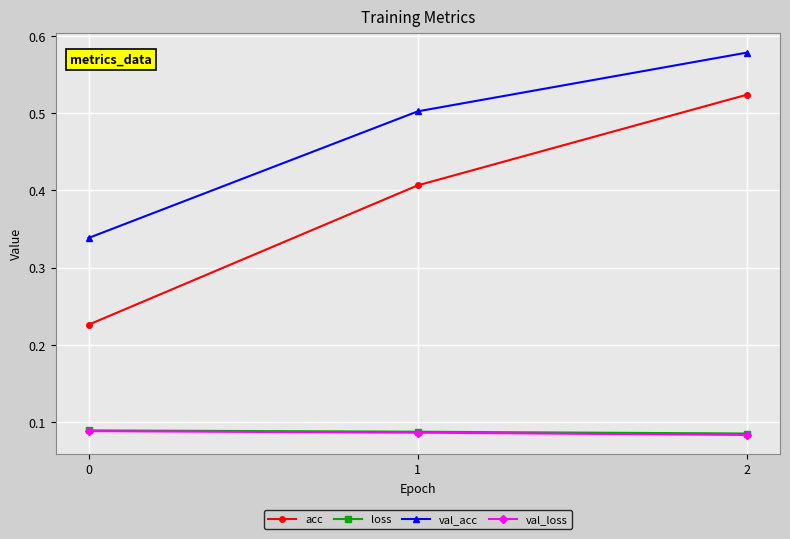

List the labels in order of val_acc value, smallest first.

0, 1, 2